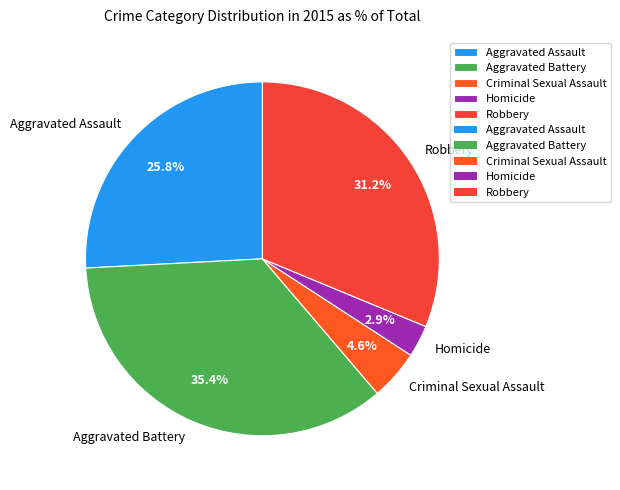

How many slices are in this pie chart?

5